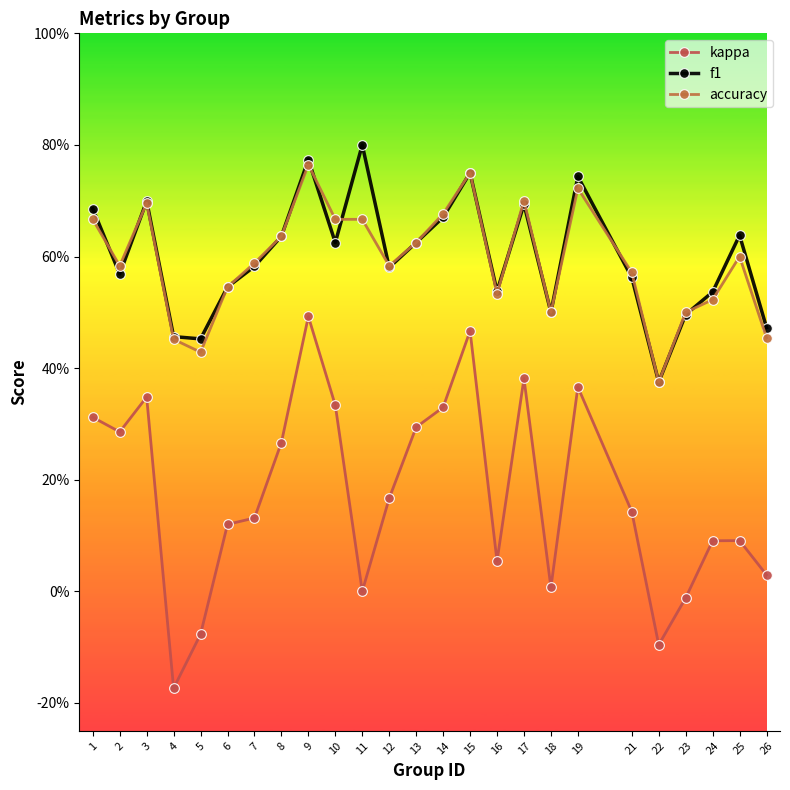

Which label corresponds to the smallest value in the chart?

4